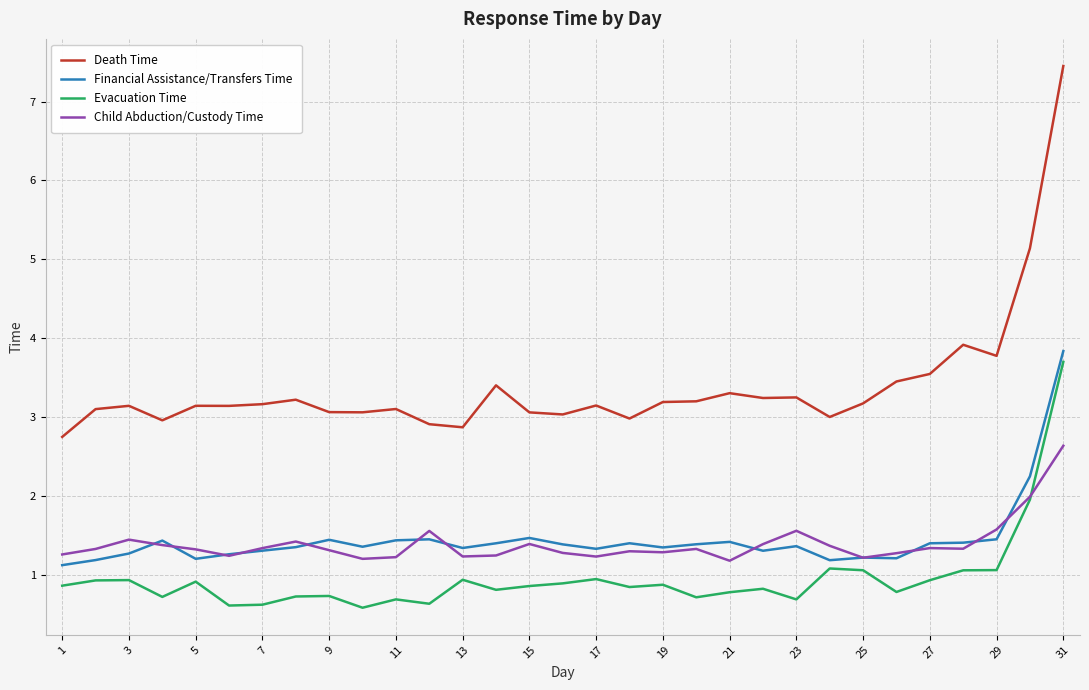

What is the highest value of the Evacuation Time series?

3.7